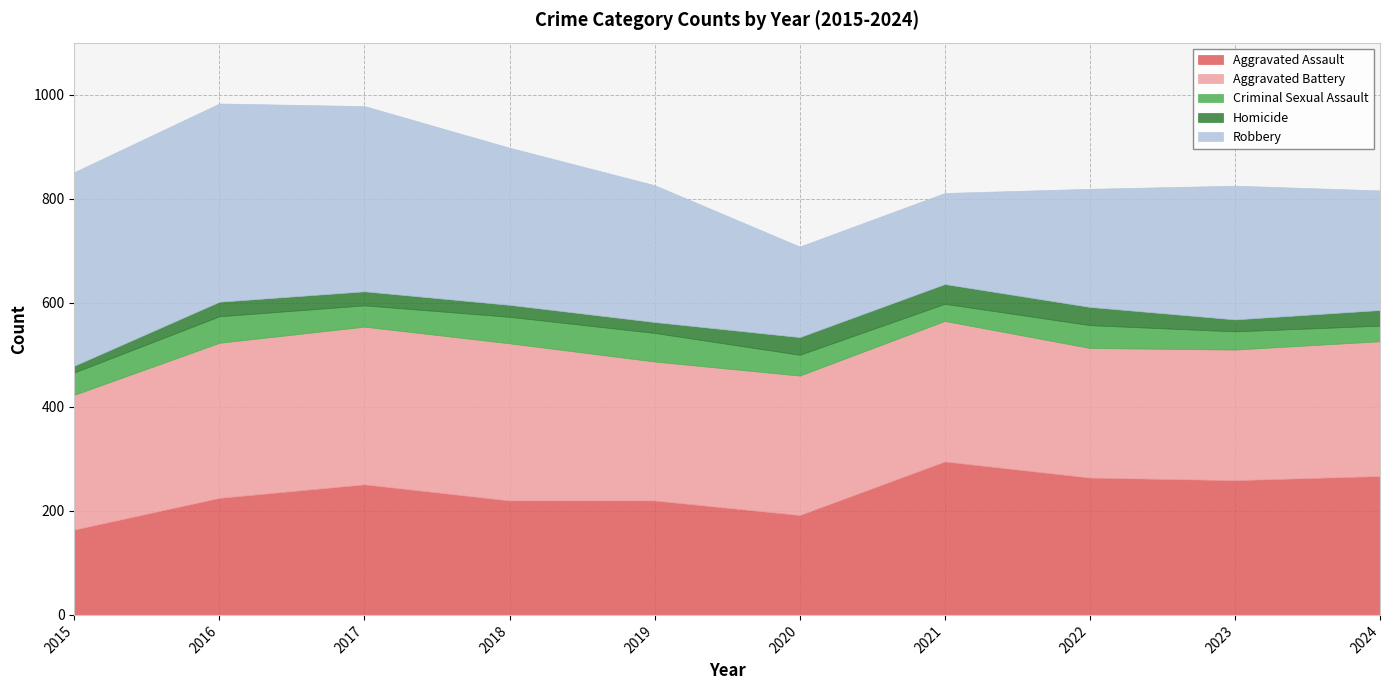

How many lines are shown in the chart?

5